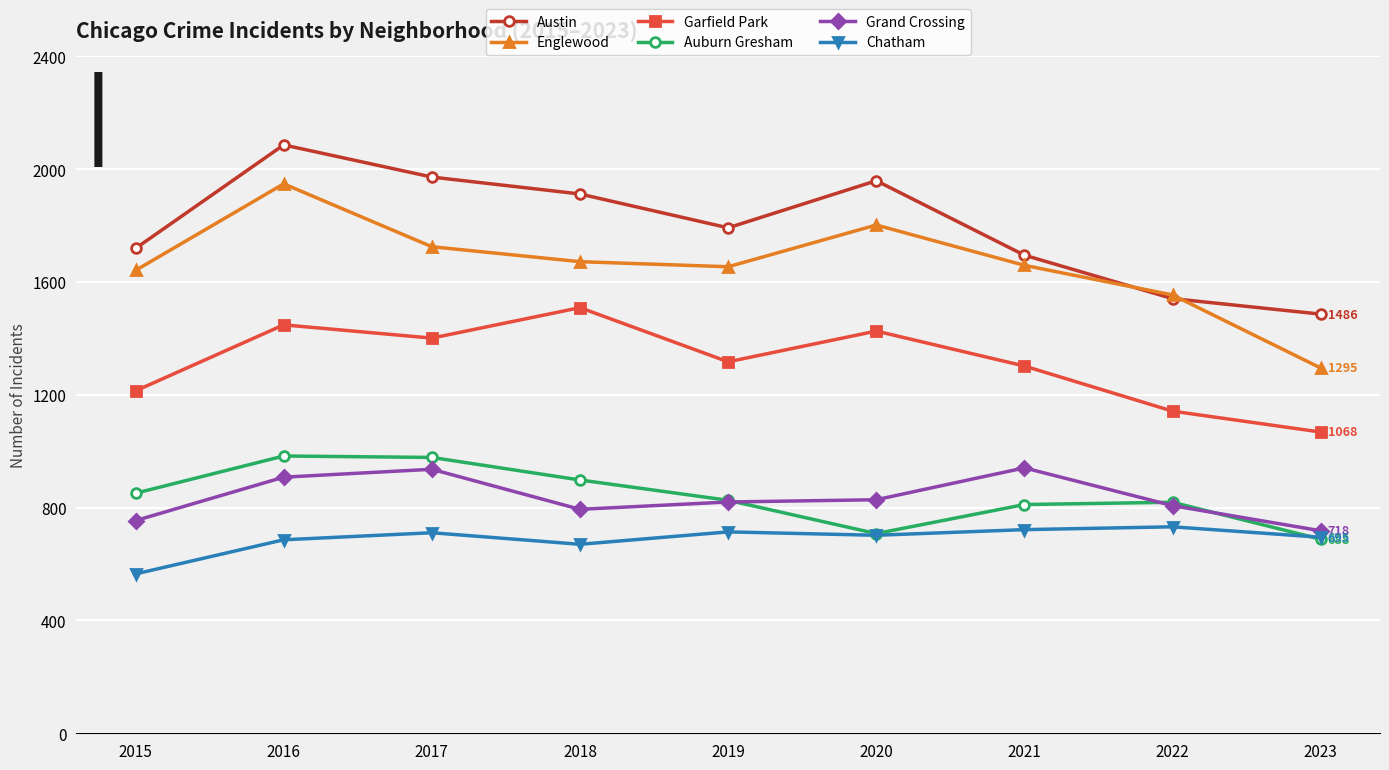

At which category does Grand Crossing reach its first local peak?

2017